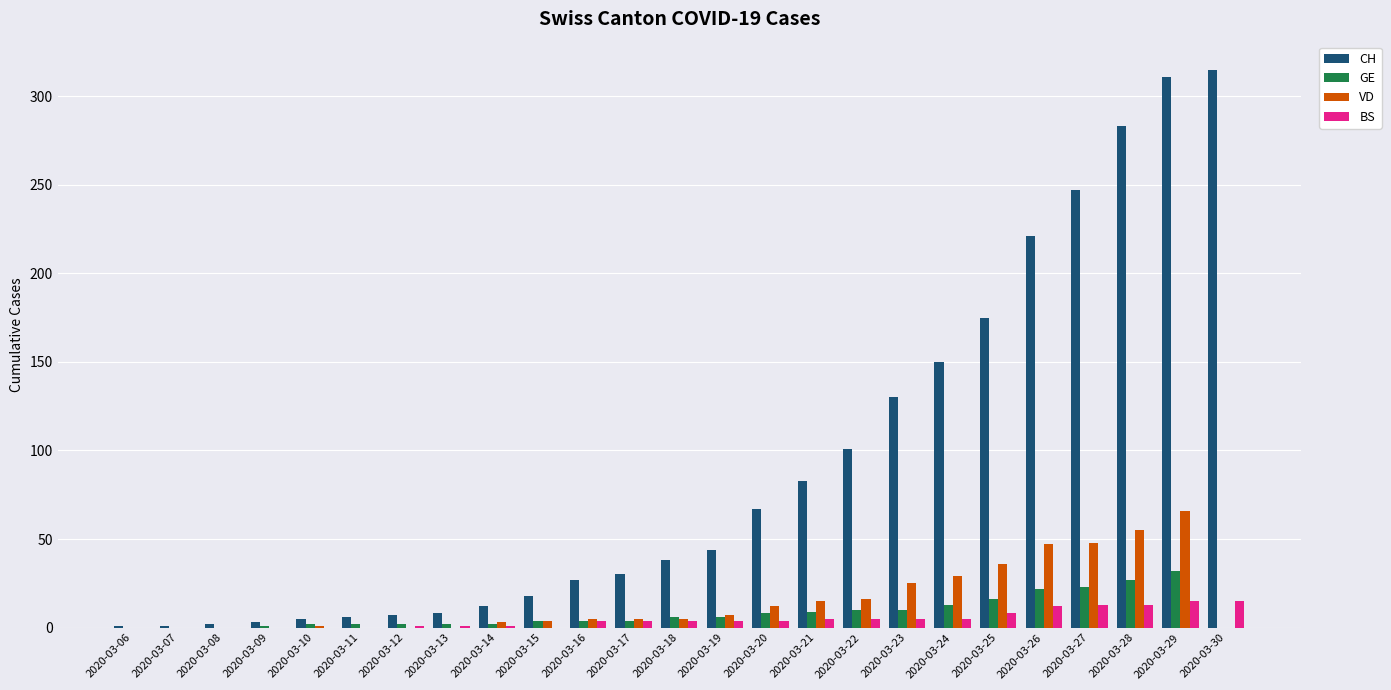

Between 2020-03-11 and 2020-03-19, which series saw the biggest shift?

CH